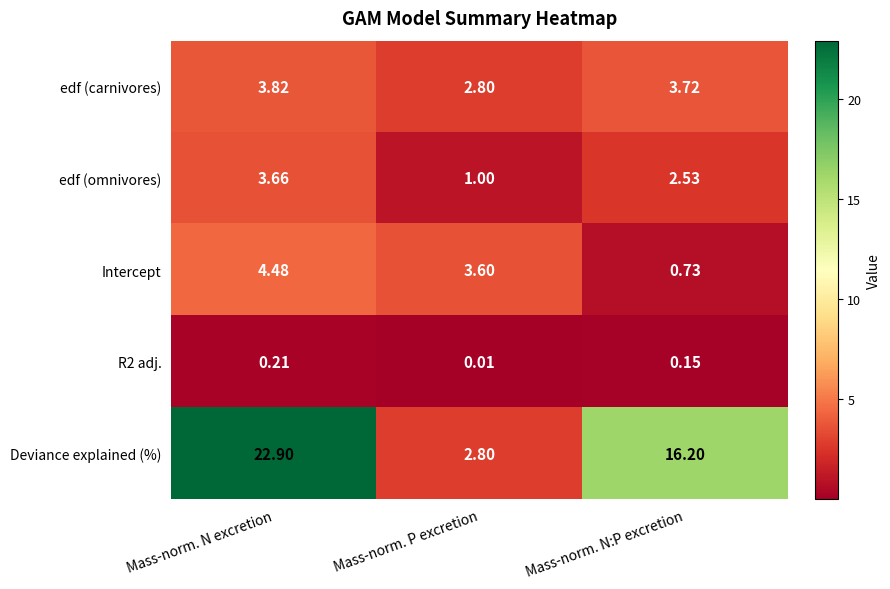

Is the value of R2 adj. at Mass-norm. N:P excretion greater than the value of edf (omnivores) at Mass-norm. P excretion?

No